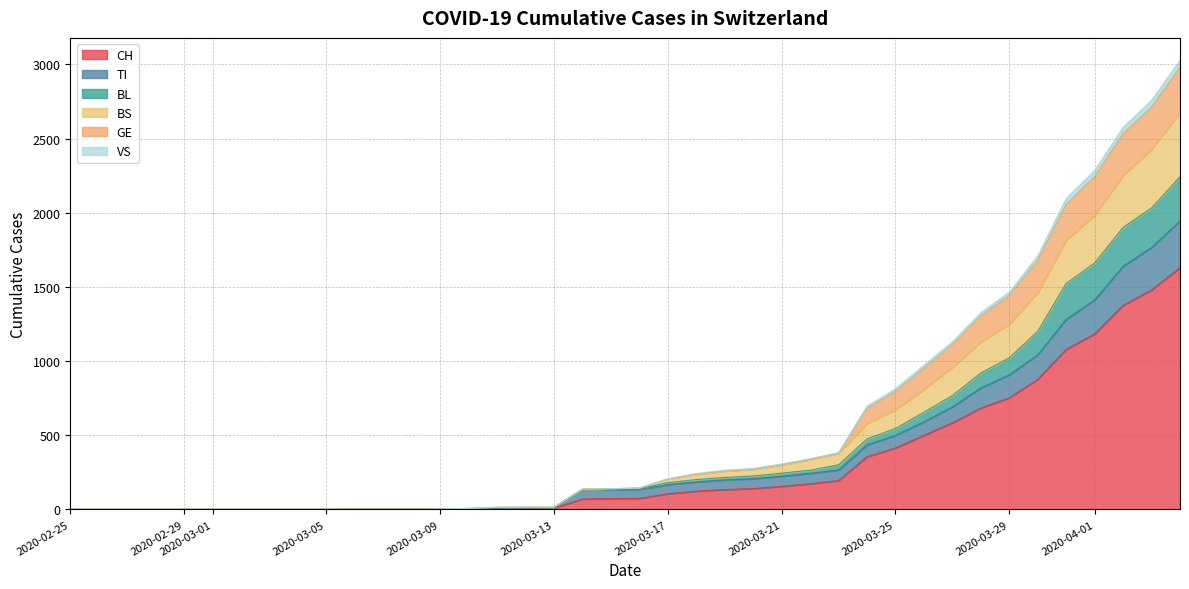

Count the number of categories in the chart.

40